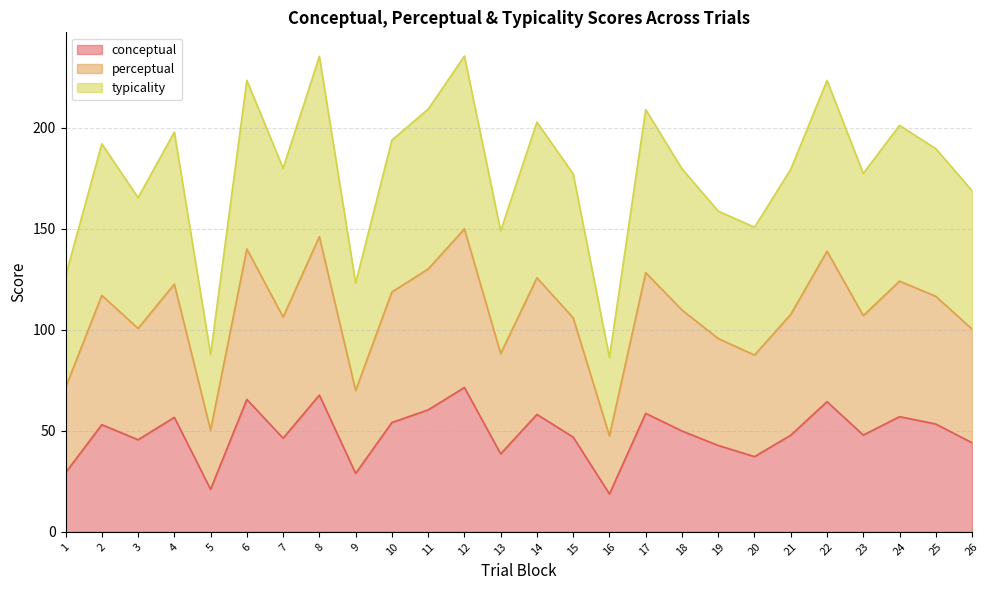

True or false: conceptual has a value of 47.9 at 21.

True